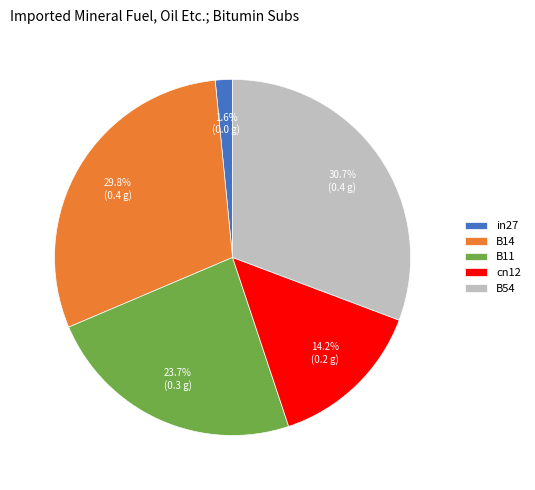

Rank the categories by value from highest to lowest.

B54, B14, B11, cn12, in27